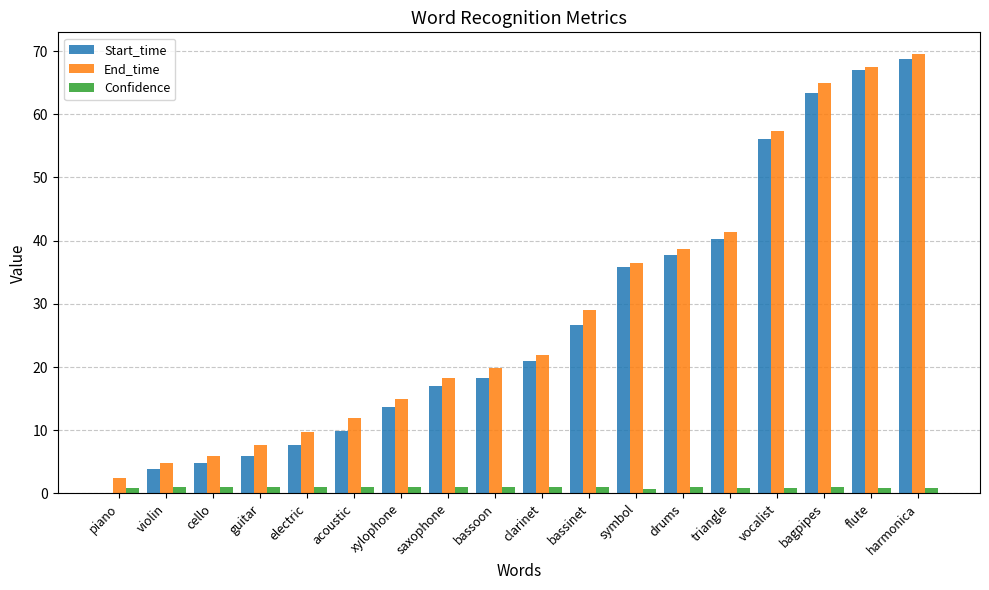

The value of Start_time at saxophone is 10.8. True or false?

False